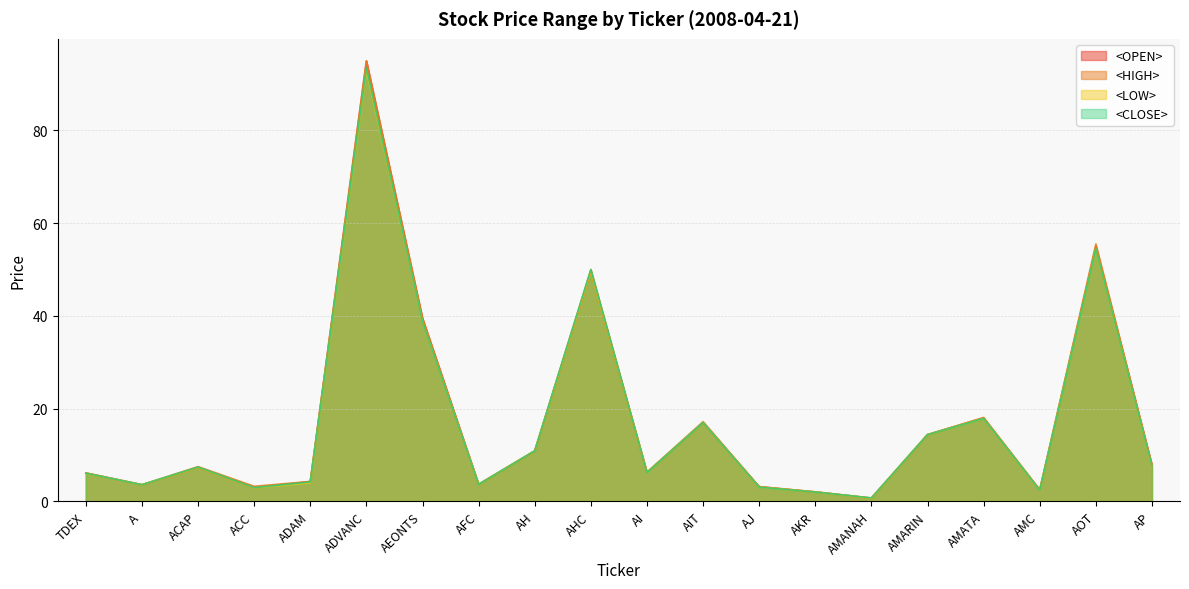

Count the number of categories in the chart.

20